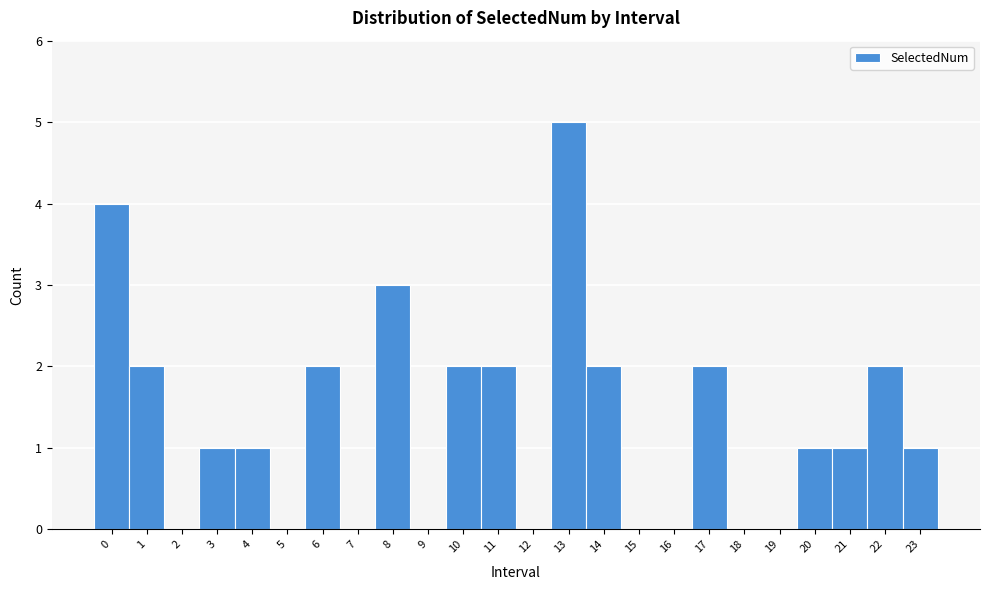

Reading left to right, transcribe this chart: for each bar, give the range it covers on the x-axis and its height. The values are not printed on the chart, so give them approximately, as read against the axis.

-0.5 to 0.5: 4
0.5 to 1.5: 2
1.5 to 2.5: 0
2.5 to 3.5: 1
3.5 to 4.5: 1
4.5 to 5.5: 0
5.5 to 6.5: 2
6.5 to 7.5: 0
7.5 to 8.5: 3
8.5 to 9.5: 0
9.5 to 10.5: 2
10.5 to 11.5: 2
11.5 to 12.5: 0
12.5 to 13.5: 5
13.5 to 14.5: 2
14.5 to 15.5: 0
15.5 to 16.5: 0
16.5 to 17.5: 2
17.5 to 18.5: 0
18.5 to 19.5: 0
19.5 to 20.5: 1
20.5 to 21.5: 1
21.5 to 22.5: 2
22.5 to 23.5: 1